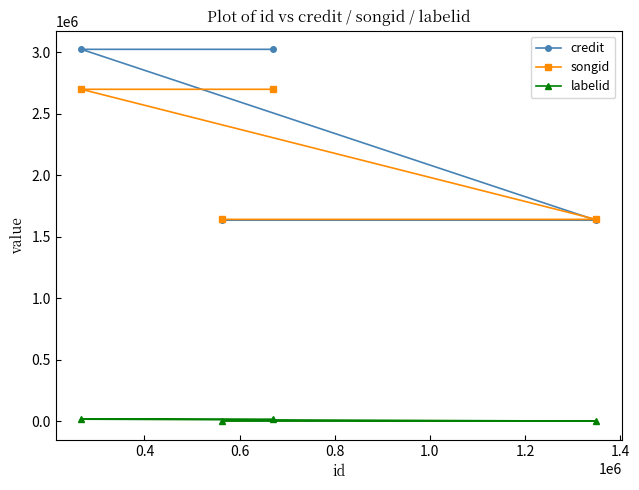

Reading right to left, what are all the values shown in this chart?

credit: 1634547	3024443	1634547	3024443
songid: 1641427	2699307	1641427	2699307
labelid: 377	16062	377	16062